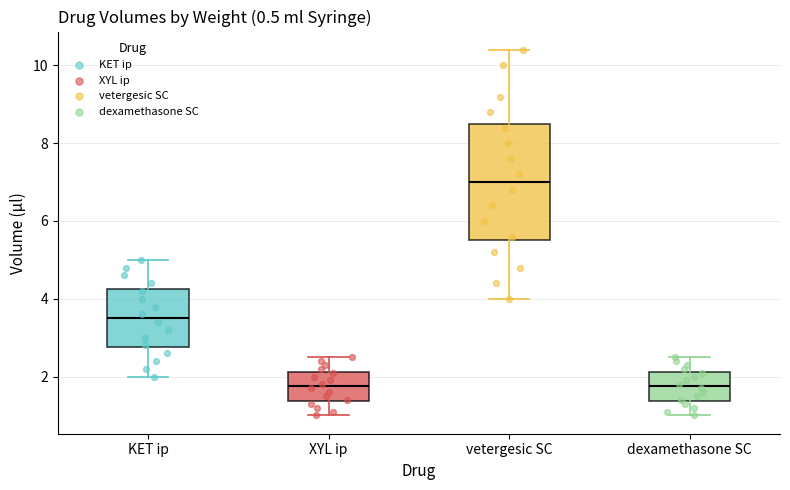

Where is the lower edge of the box for dexamethasone SC on the y-axis? The values are not printed on the chart, so give them approximately, as read against the axis.

1.4